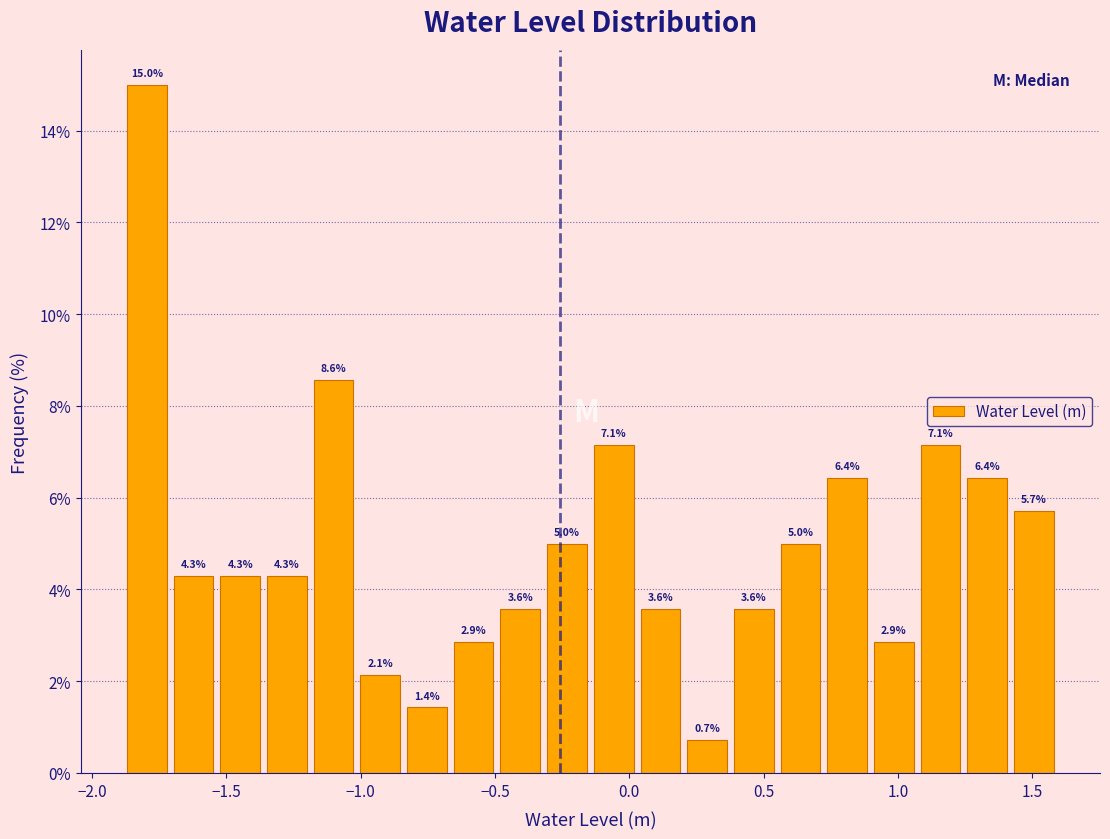

Around what value on the x-axis is the tallest bar? Give the approximate position of its centre, as read against the axis.

-1.80